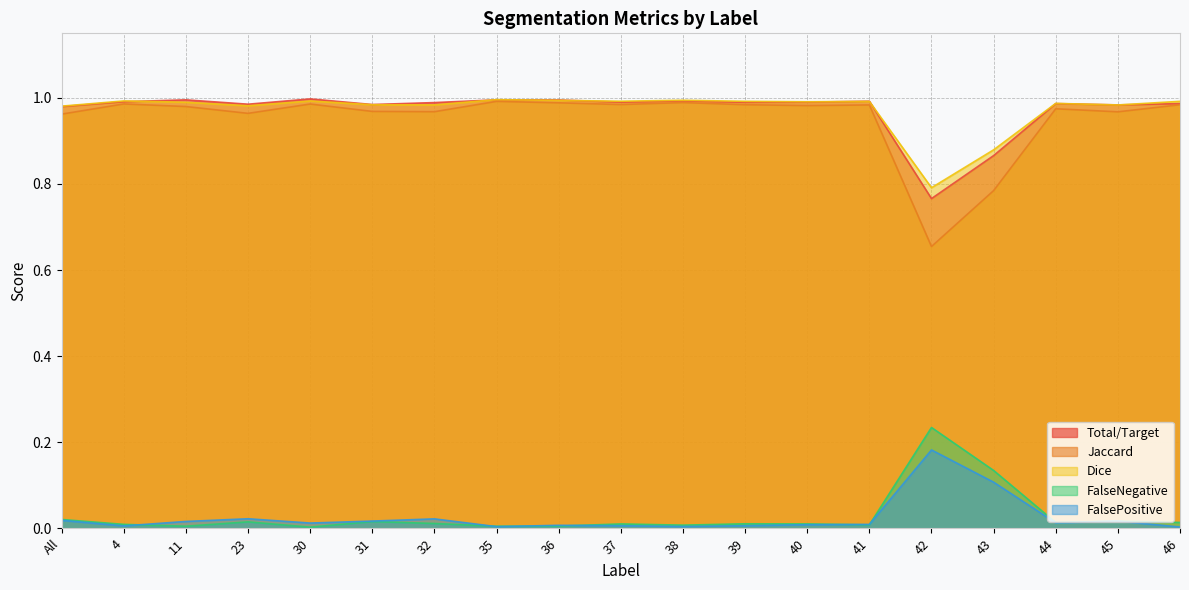

What is the sum of all Dice values?

18.5